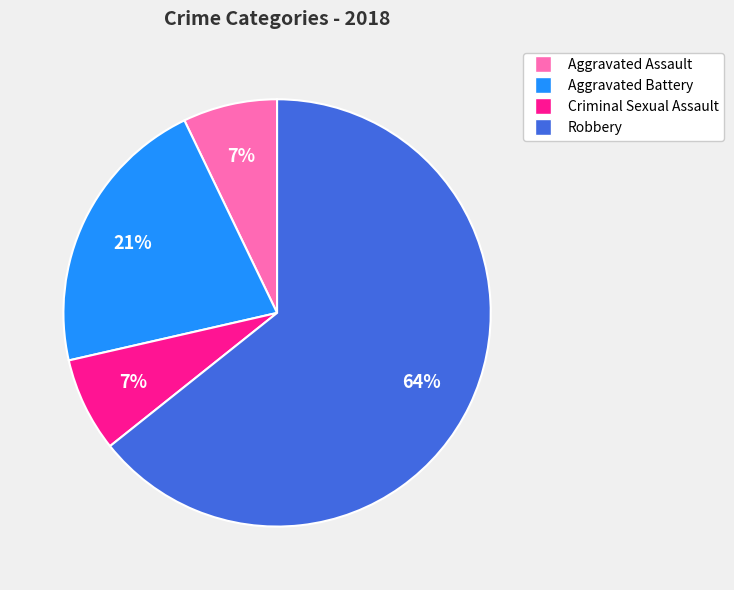

Approximately how many times larger is the value at Robbery compared to Aggravated Battery?

3.0